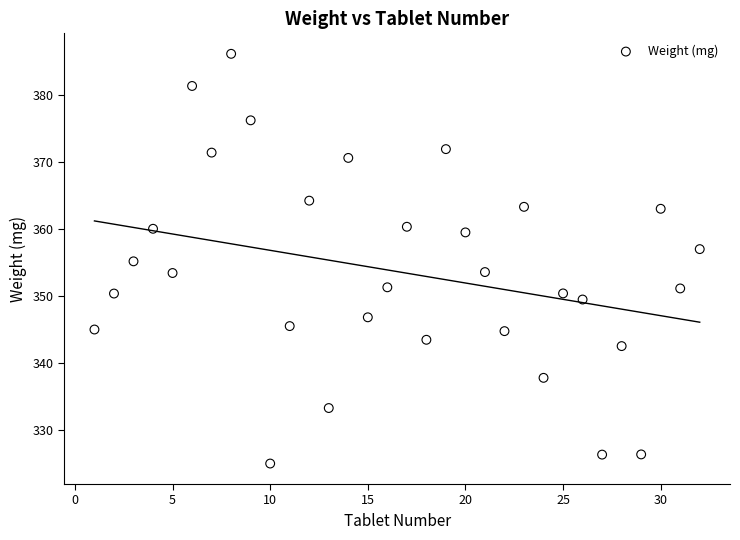

What is the range of X values (max minus min)?

31.0